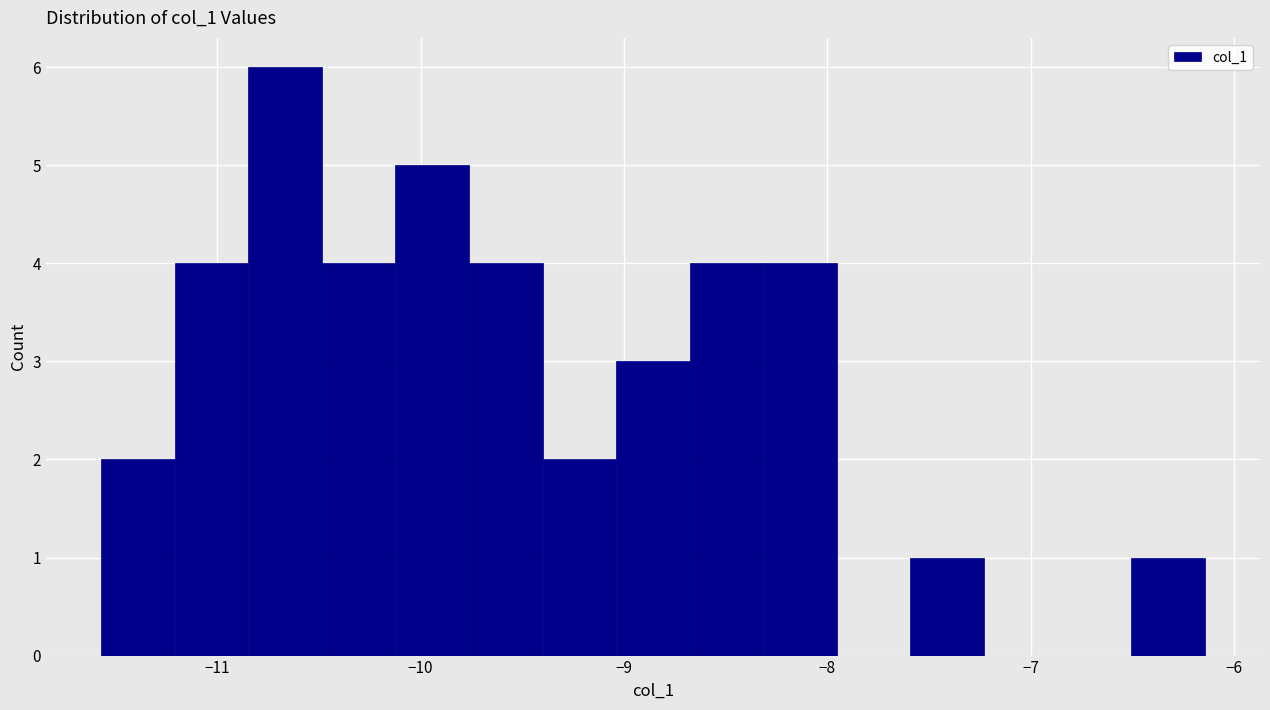

Around what value on the x-axis is the tallest bar? Give the approximate position of its centre, as read against the axis.

-10.7